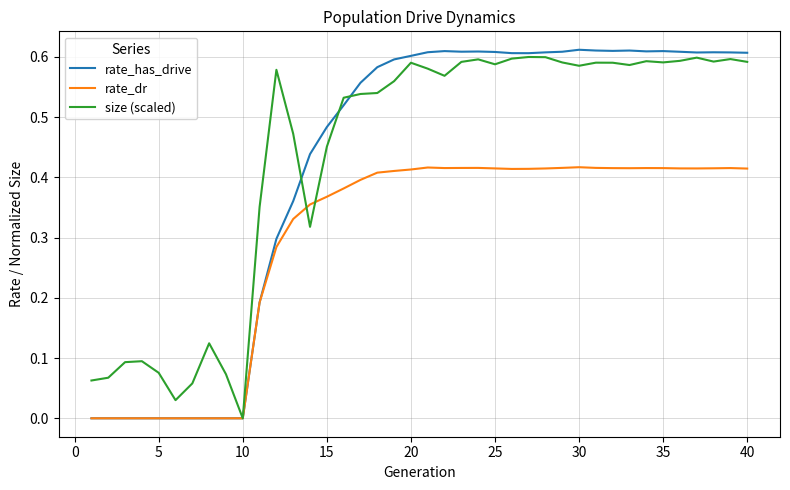

Reading left to right, what are all the values shown in this chart?

rate_has_drive: 0.0	0.0	0.0	0.0	0.0	0.0	0.0	0.0	0.0	0.0	0.2	0.3	0.4	0.4	0.5	0.5	0.6	0.6	0.6	0.6	0.6	0.6	0.6	0.6	0.6	0.6	0.6	0.6	0.6	0.6	0.6	0.6	0.6	0.6	0.6	0.6	0.6	0.6	0.6	0.6
rate_dr: 0.0	0.0	0.0	0.0	0.0	0.0	0.0	0.0	0.0	0.0	0.2	0.3	0.3	0.4	0.4	0.4	0.4	0.4	0.4	0.4	0.4	0.4	0.4	0.4	0.4	0.4	0.4	0.4	0.4	0.4	0.4	0.4	0.4	0.4	0.4	0.4	0.4	0.4	0.4	0.4
size (scaled): 0.1	0.1	0.1	0.1	0.1	0.0	0.1	0.1	0.1	0.0	0.4	0.6	0.5	0.3	0.5	0.5	0.5	0.5	0.6	0.6	0.6	0.6	0.6	0.6	0.6	0.6	0.6	0.6	0.6	0.6	0.6	0.6	0.6	0.6	0.6	0.6	0.6	0.6	0.6	0.6